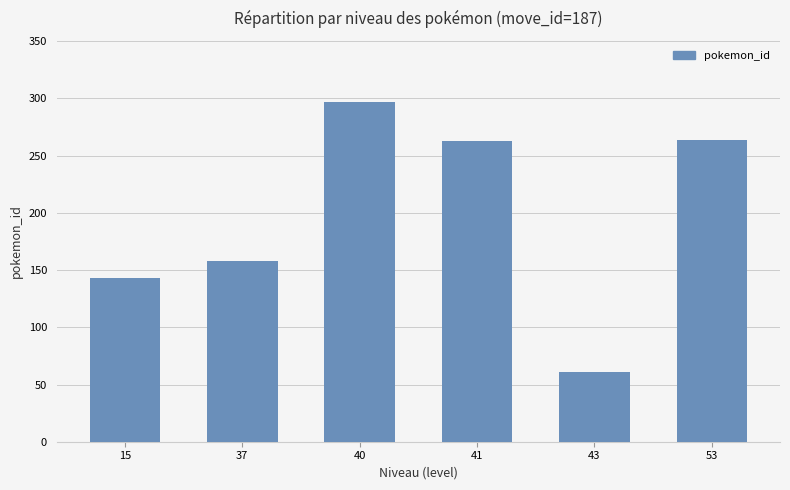

Are the bars horizontal?

No